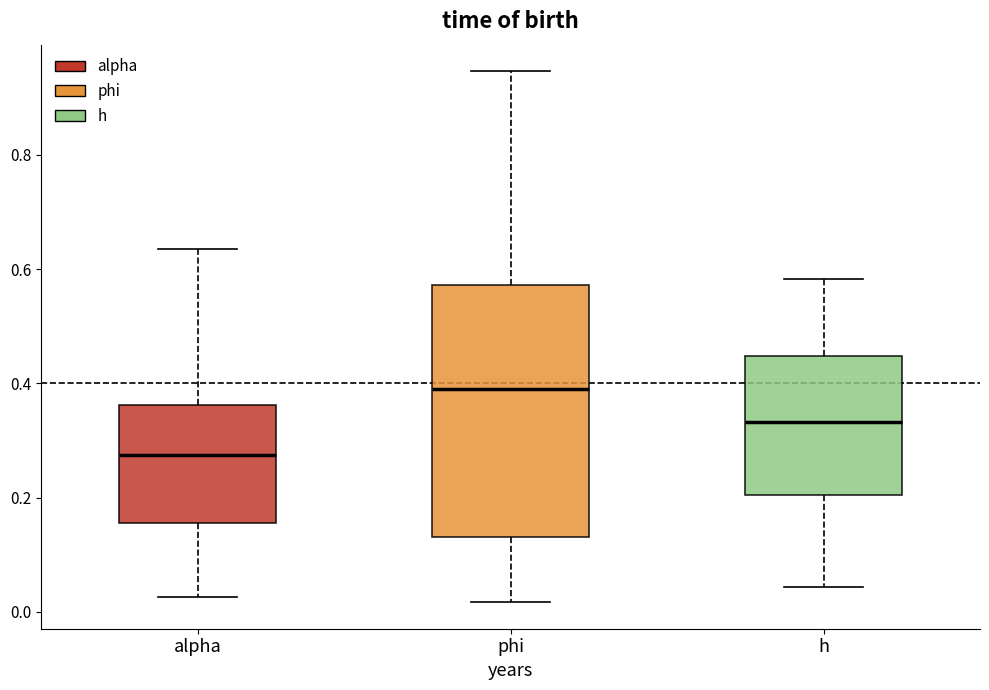

Which box has the lowest median line?

alpha